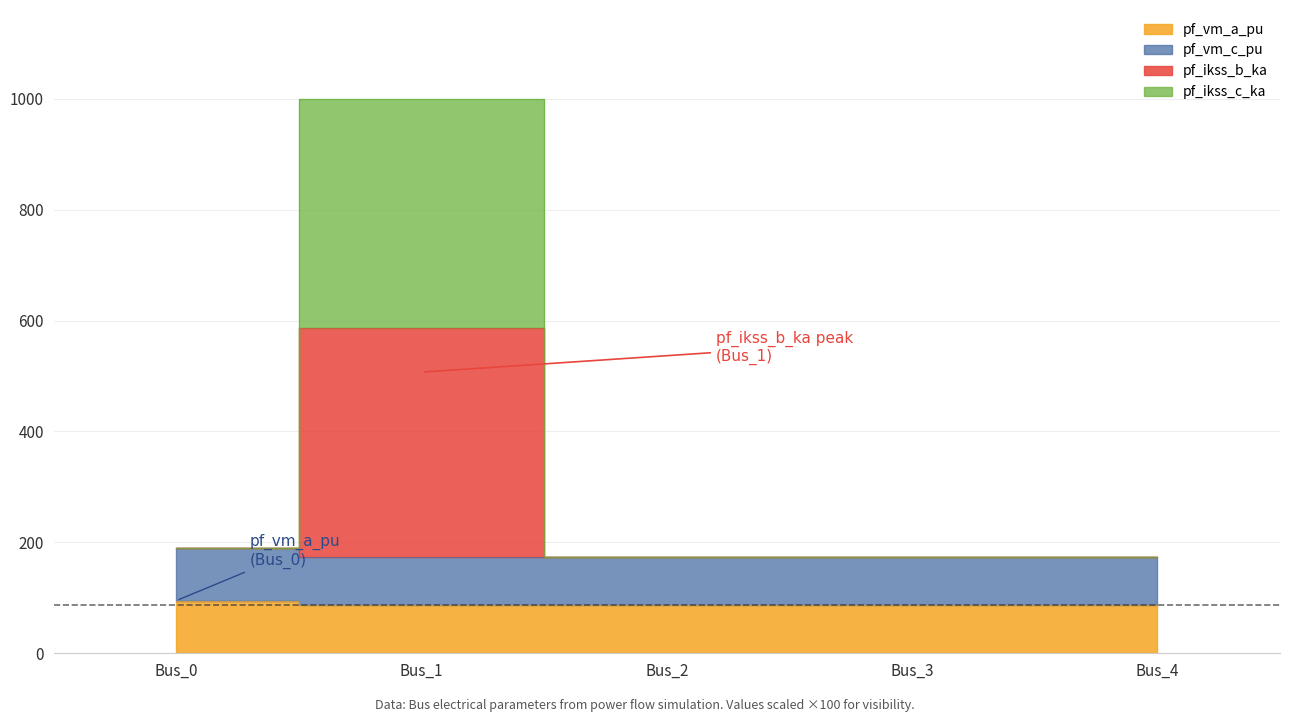

List the labels in order of pf_vm_c_pu value, smallest first.

Bus_3, Bus_4, Bus_2, Bus_1, Bus_0